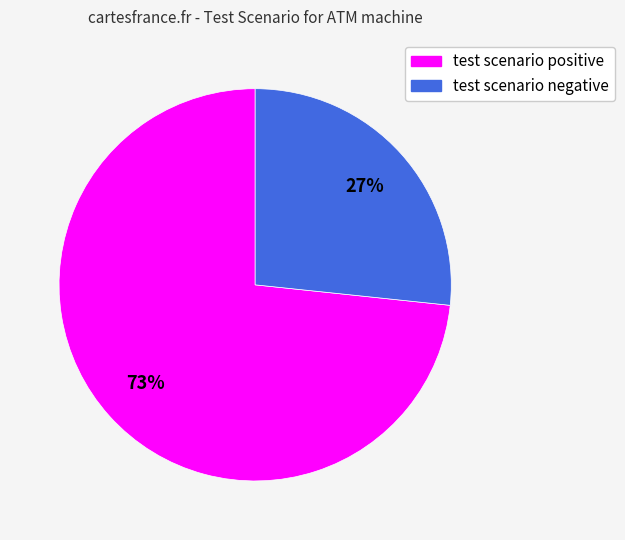

Which slice represents more than half of the pie?

test scenario positive